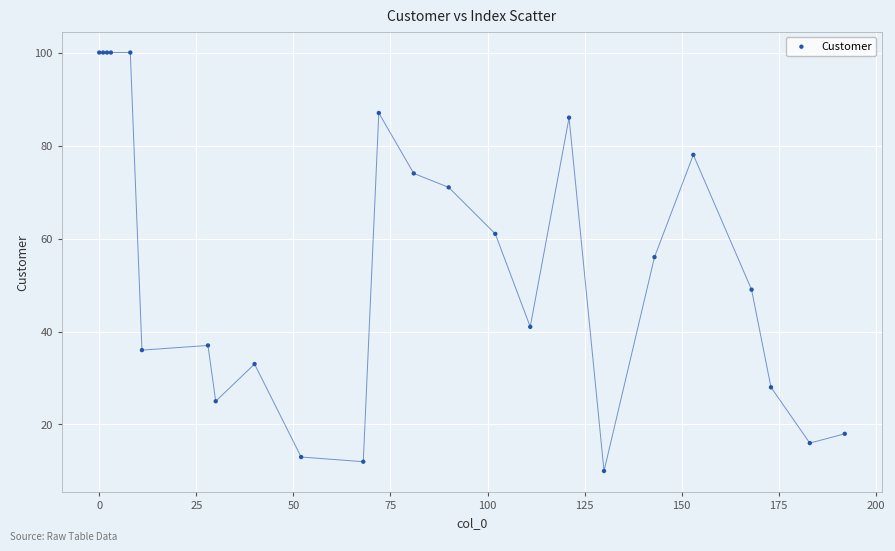

What Y value in the scatter plot is closest to 55?

56